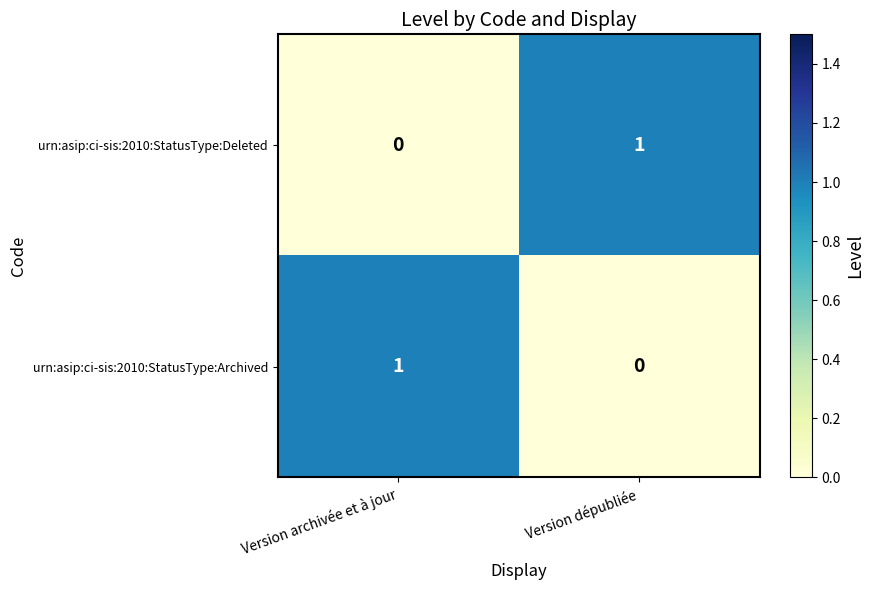

Is it true that urn:asip:ci-sis:2010:StatusType:Deleted equals 0 at Version archivée et à jour?

True